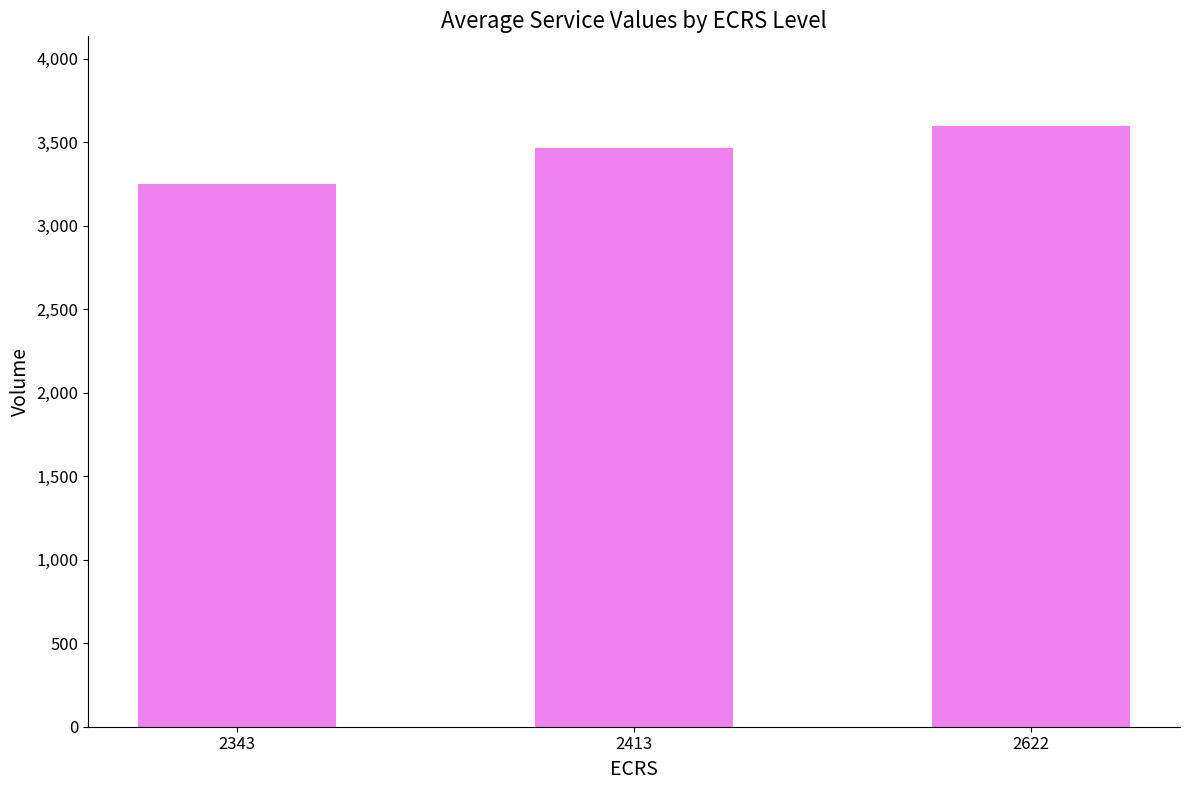

Between 2343 and 2622, which is larger?

2622